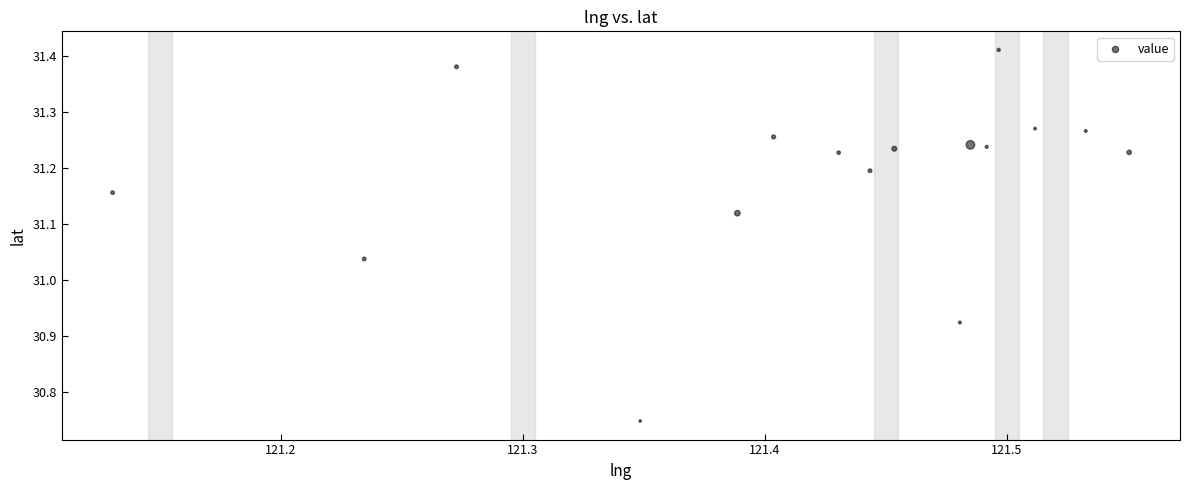

What is the range of X values (max minus min)?

0.4